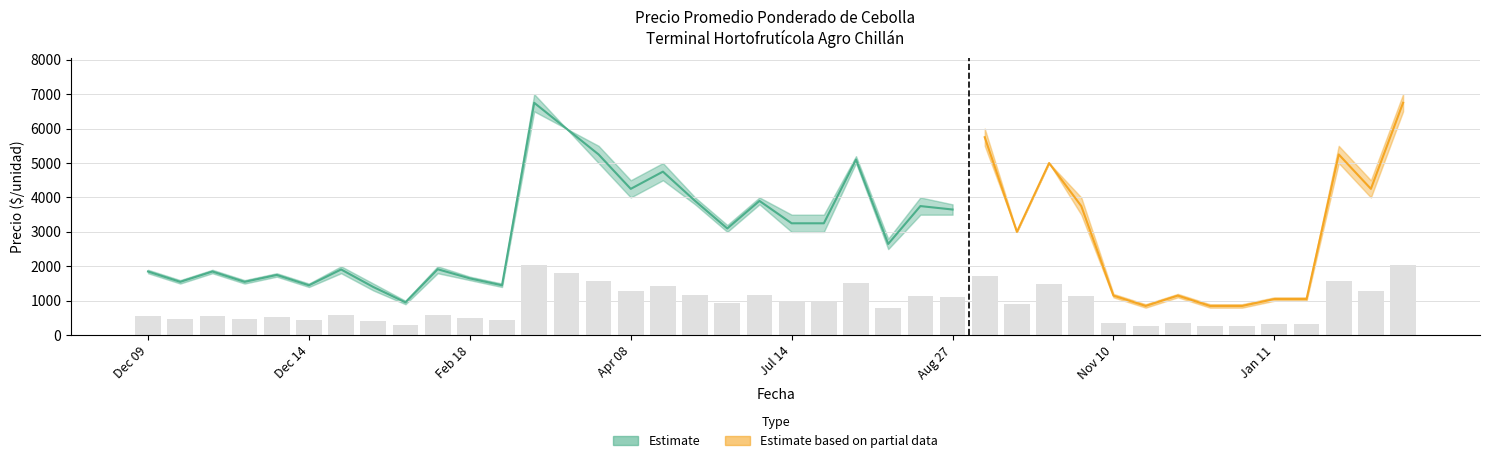

Is it true that Precio minimo equals 3500 at 2021-08-27?

True